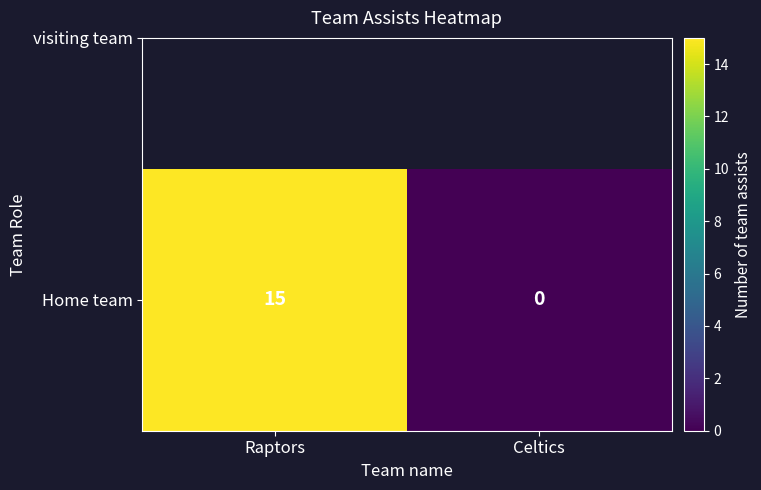

What is the sum of all values?

15